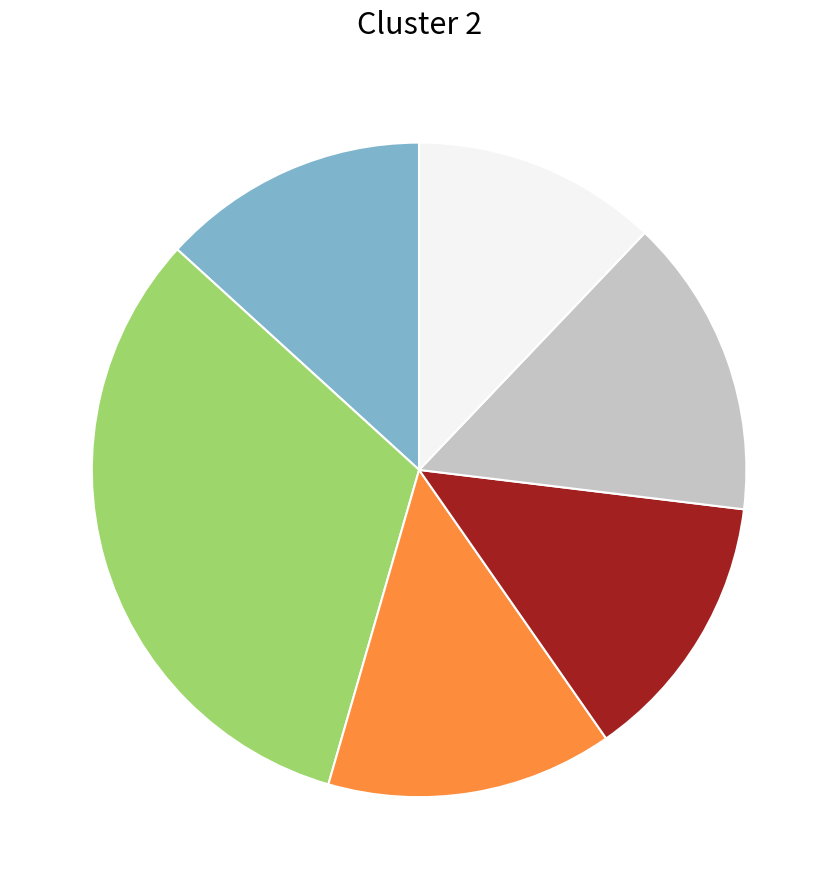

Does any single category account for the majority?

No